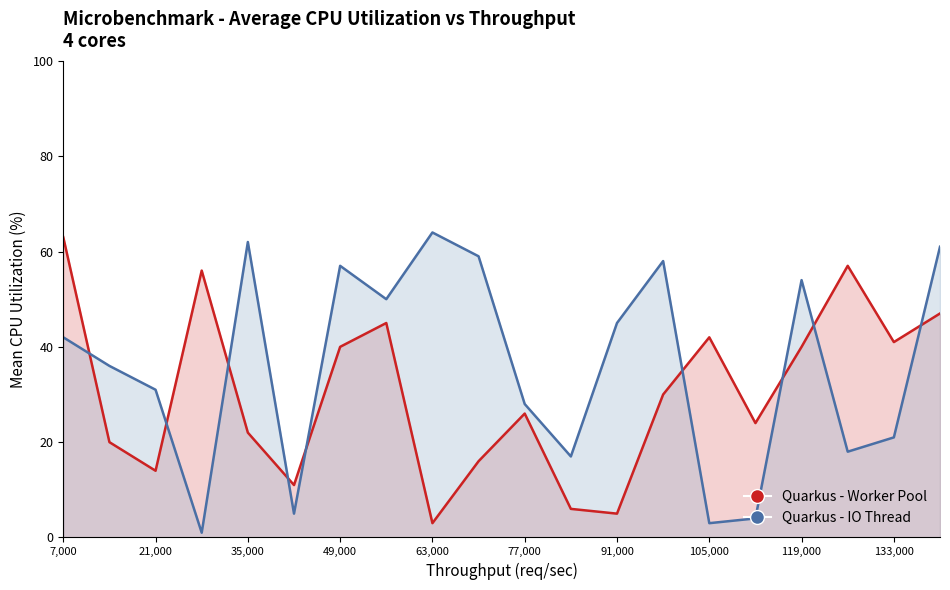

Is the value of Quarkus - Worker Pool at 5 greater than the value of Quarkus - IO Thread at 7?

No